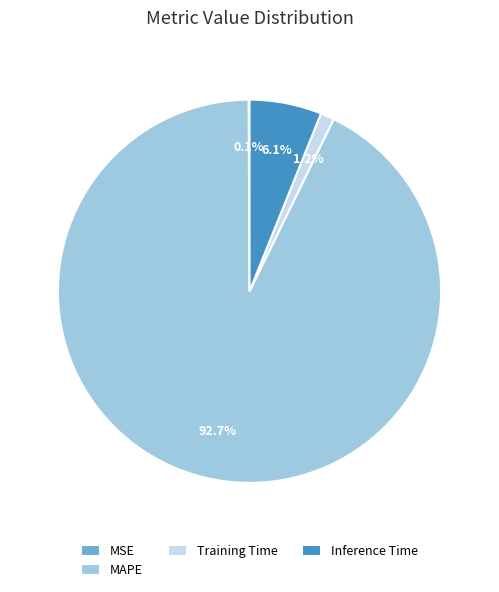

Which slice is the largest?

MAPE